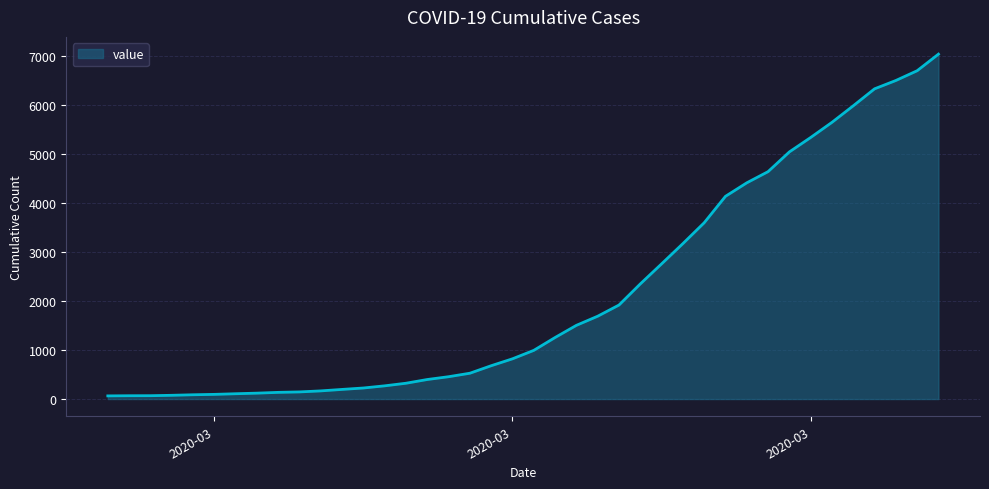

What is the maximum value shown in the chart?

7030